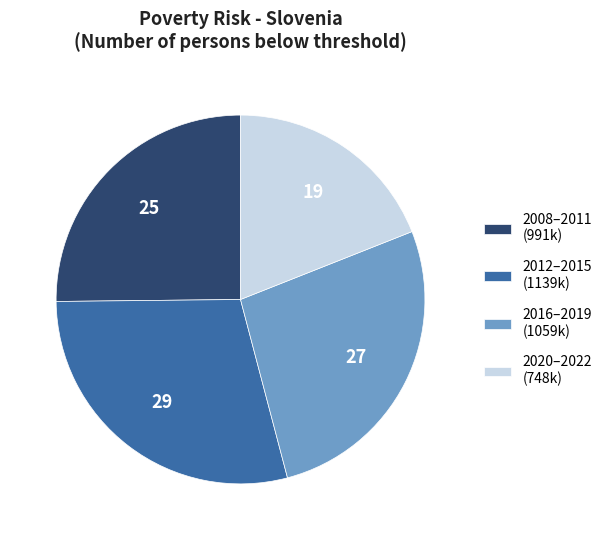

Is it true that 2020–2022 (748k) is 19% of the pie?

True